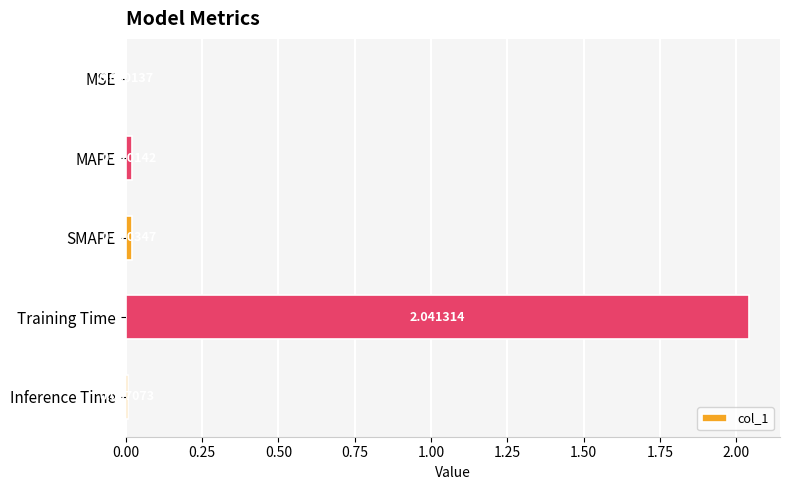

Are the bars horizontal?

Yes